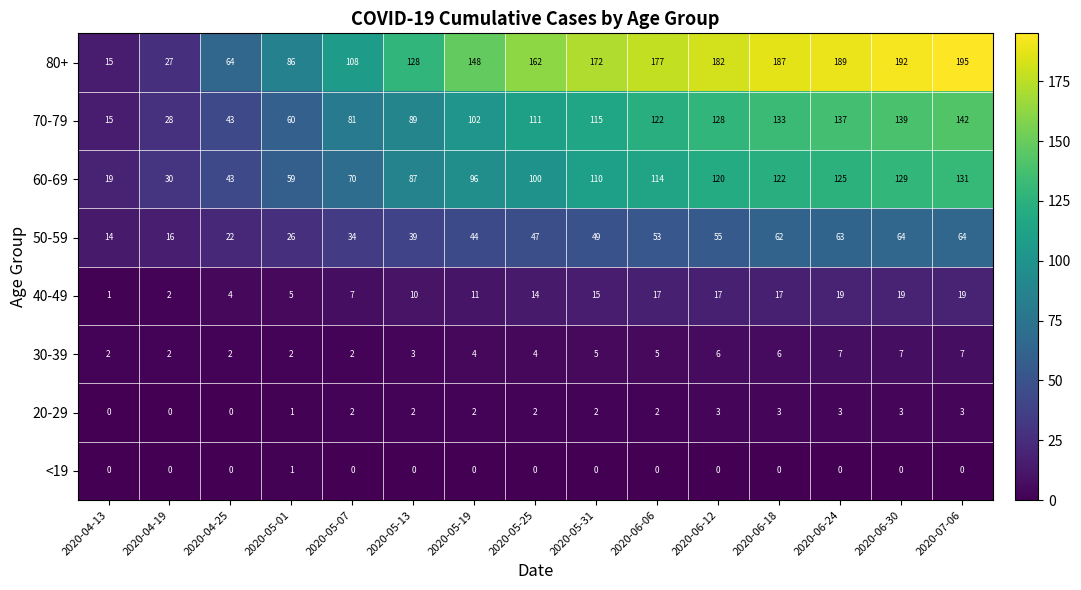

Which series changed the most between 2020-05-07 and 2020-06-18?

80+